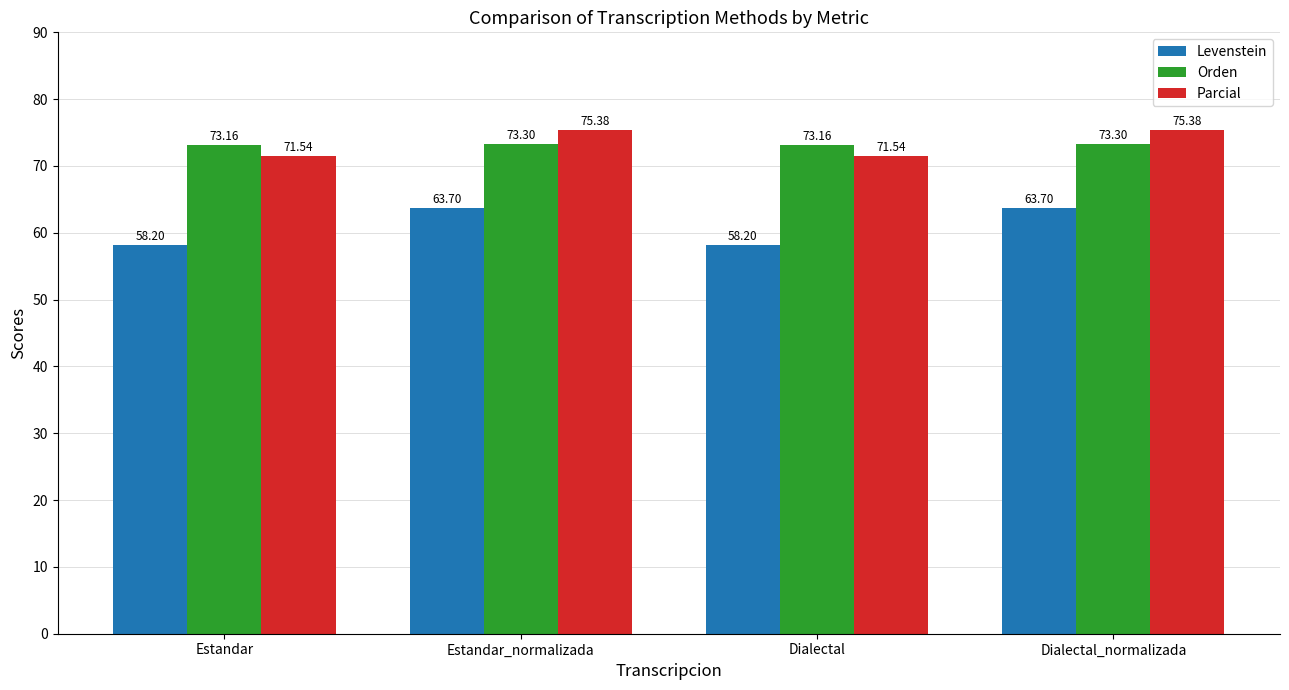

What position from the right is Estandar?

4